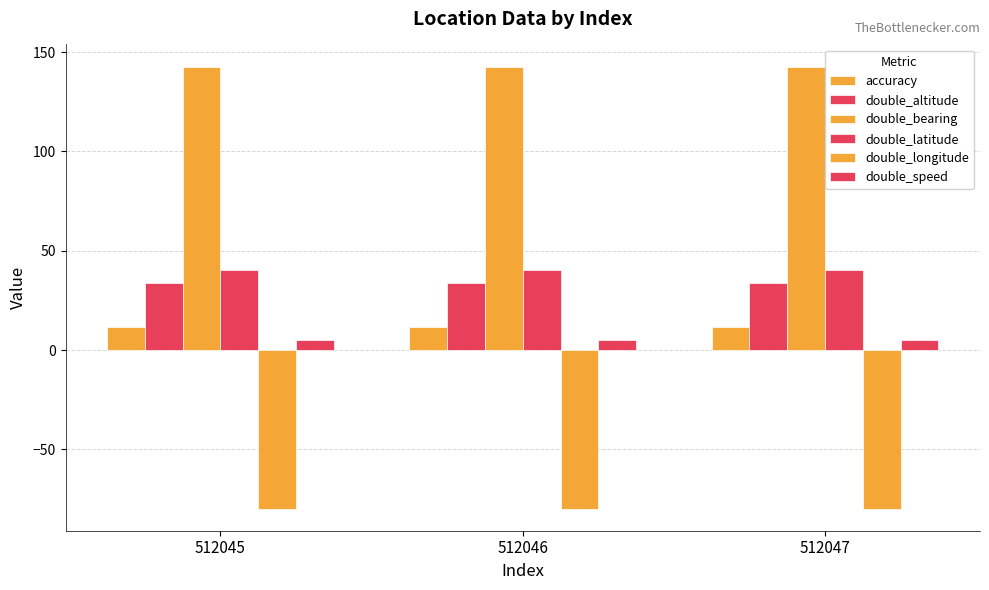

How many categories are shown in the chart?

3